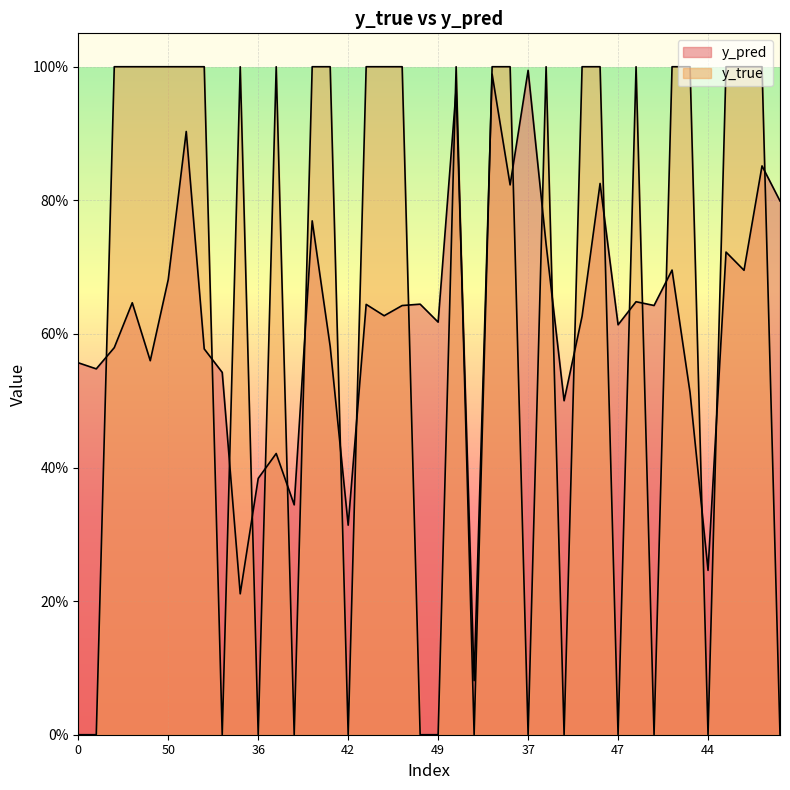

Which series has the largest total across all categories?

y_true